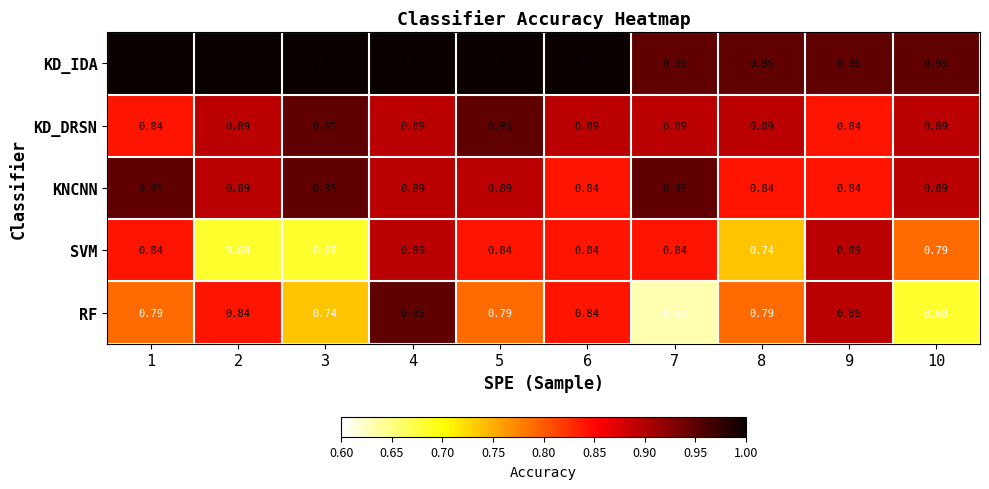

Which series changed the most between 1 and 2?

SVM